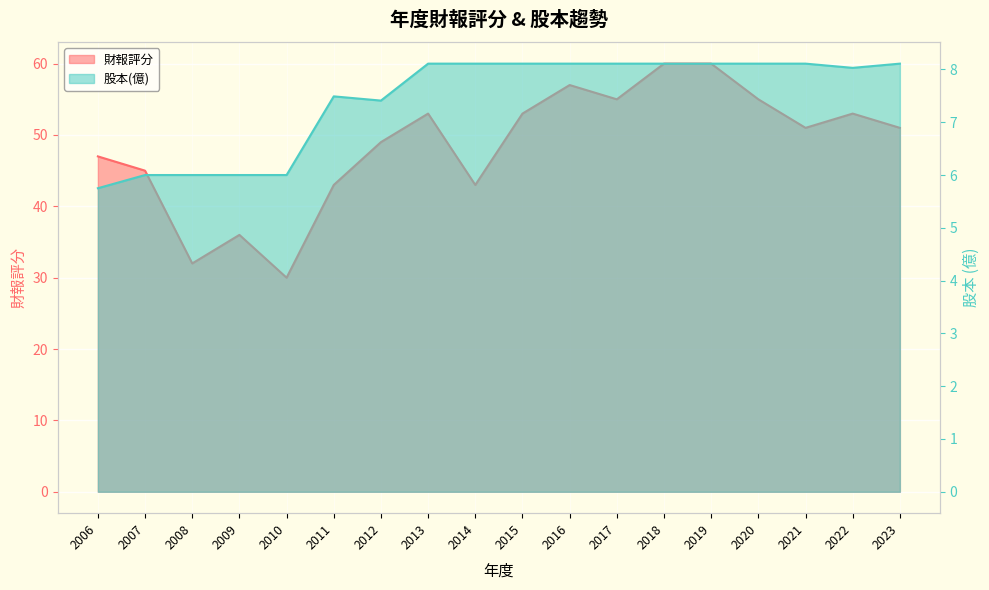

Rank the series at 2022 from highest to lowest value.

財報評分, 股本(億)